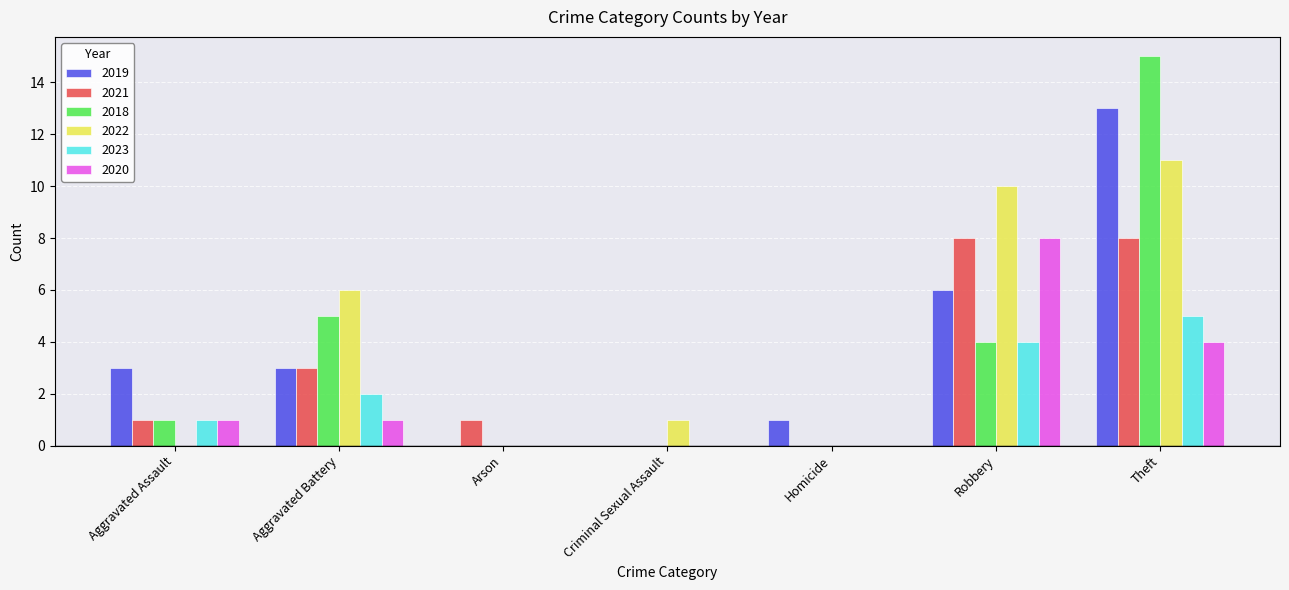

How many series are shown in this chart?

6